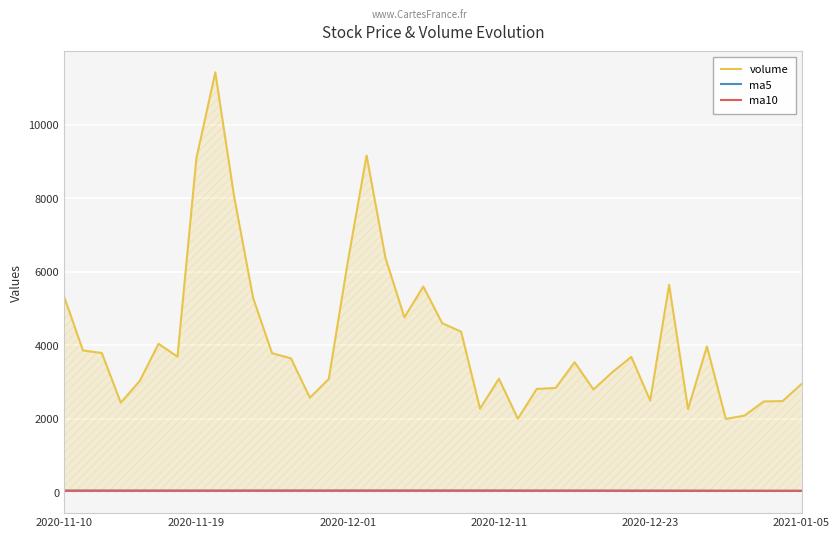

What are all the series names shown in the legend?

volume, ma5, ma10